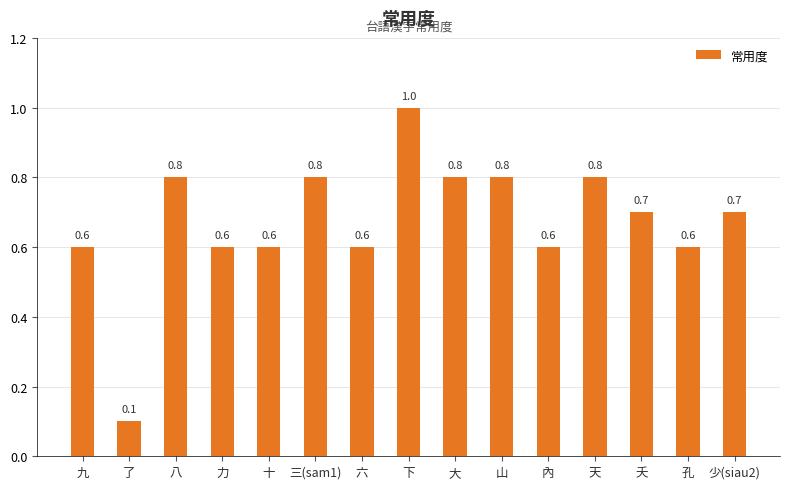

What is the label of the 14th bar from the right?

了